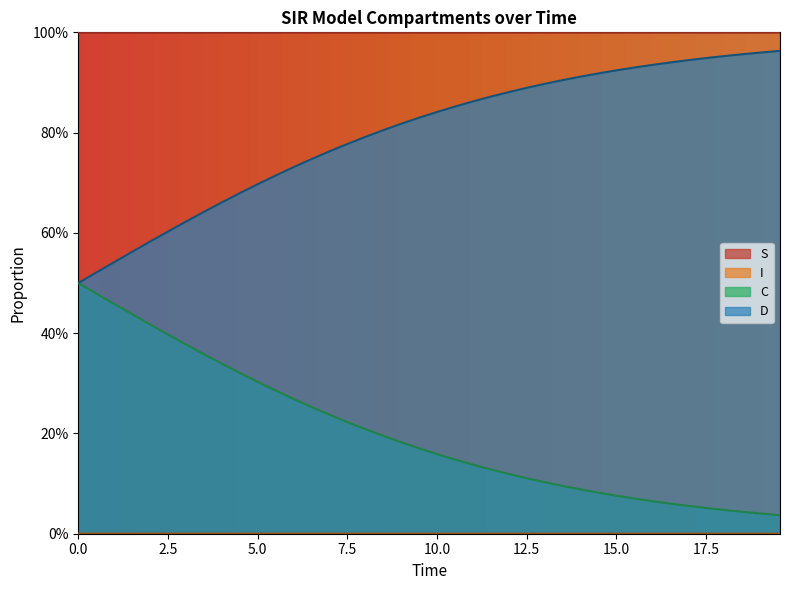

What is the total value across all series at 7.023411371237458?

2.0